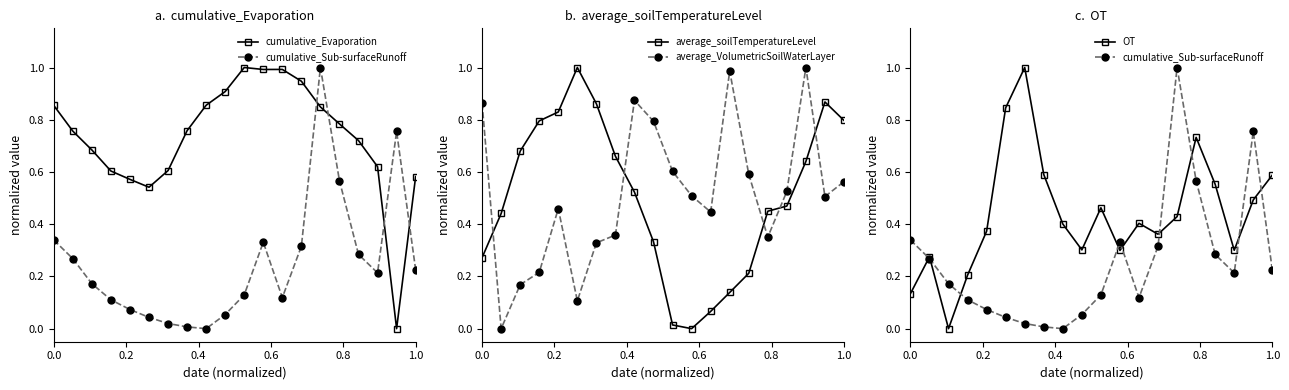

True or false: average_VolumetricSoilWaterLayer and average_soilTemperatureLevel cross at least once.

True